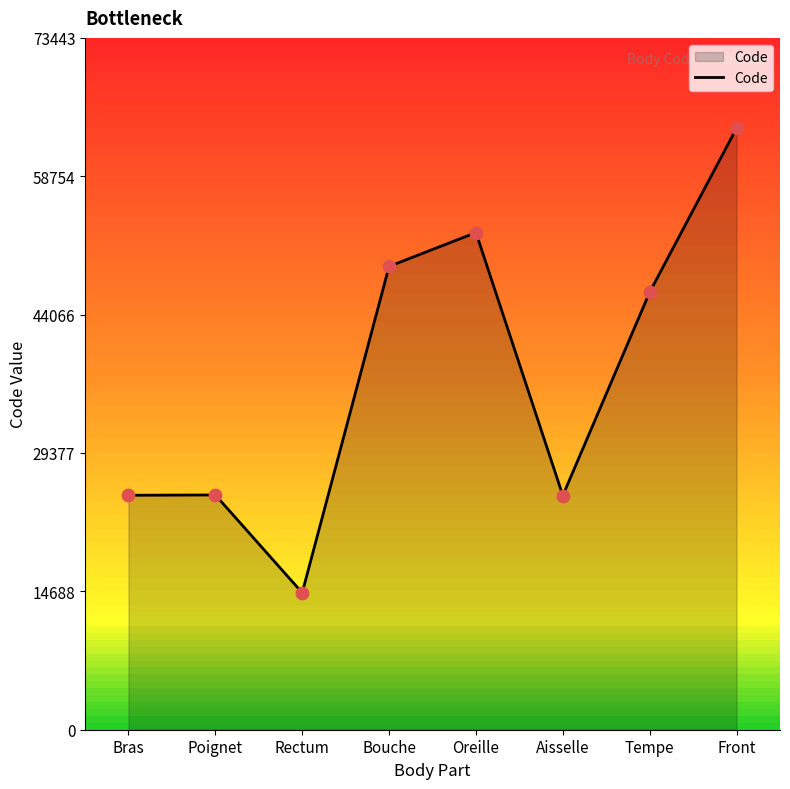

Approximately how many times larger is the value at Bras compared to Front?

0.4